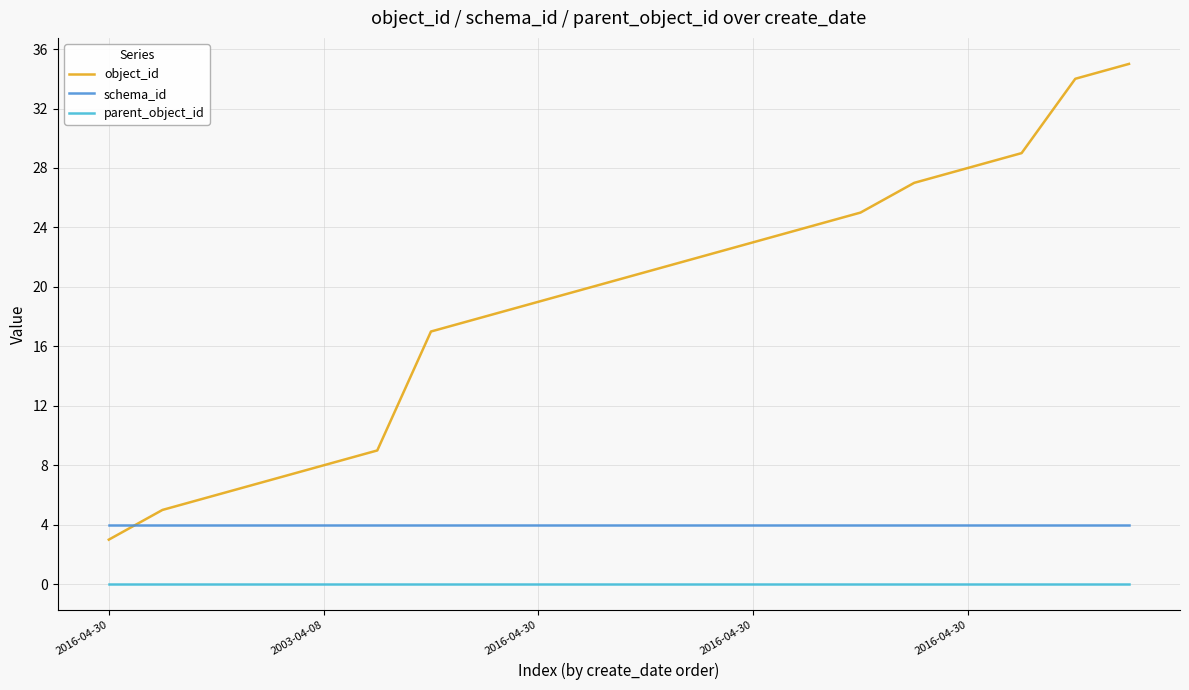

Which series has the widest spread of values?

object_id